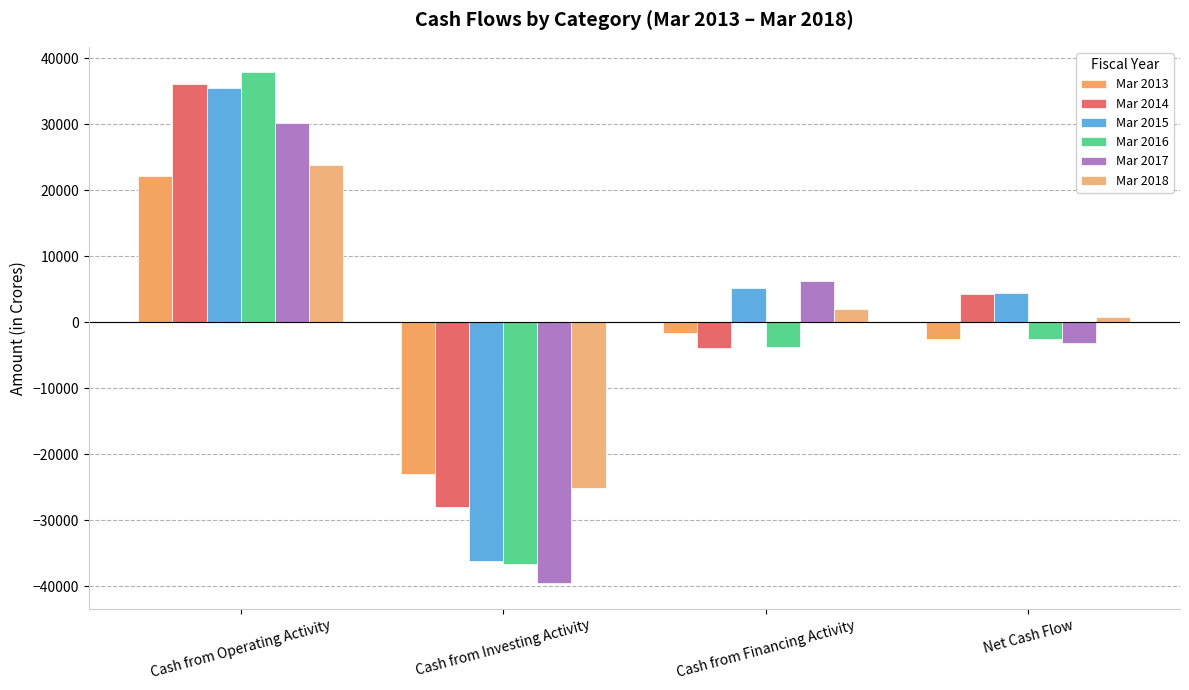

At which category is the sum across all series the highest?

Cash from Operating Activity